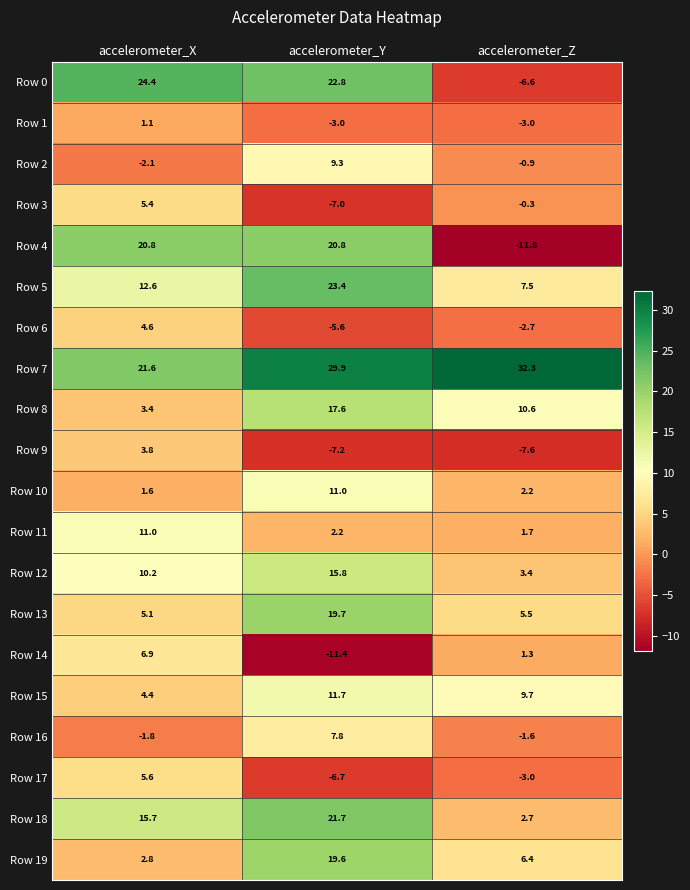

At how many categories does at least one series exceed 9?

3